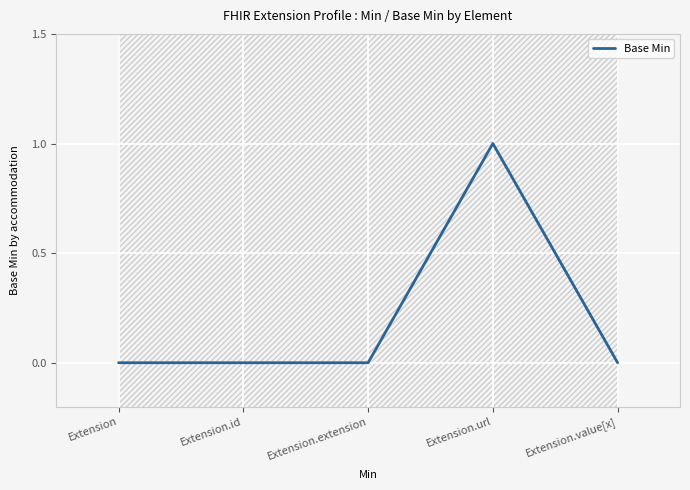

Does the chart display data point markers on the line(s)?

No